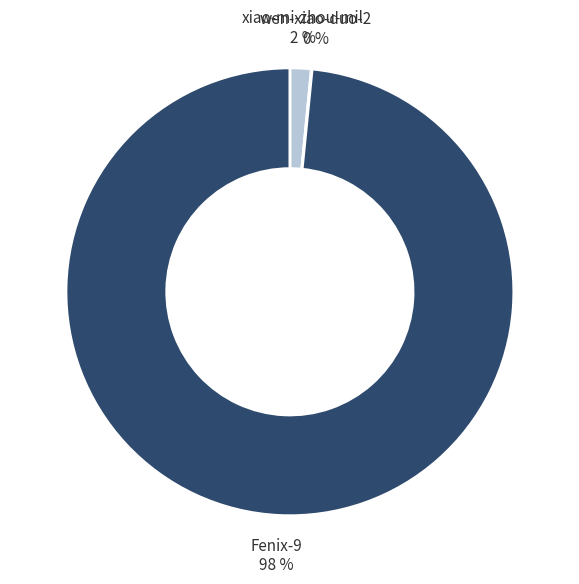

Is it true that xiao-mi-zhou-mil is 2% of the pie?

True